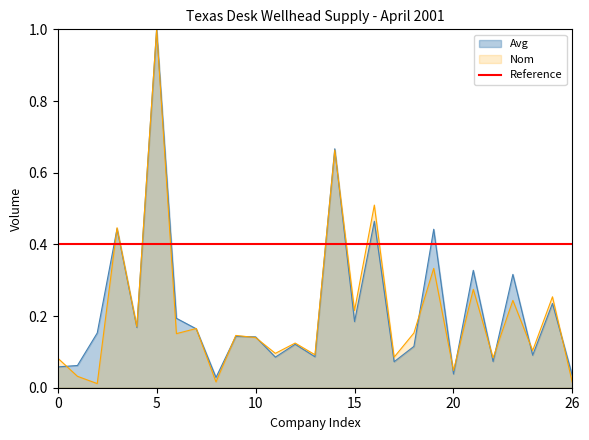

List the series in order of their peak value, lowest first.

Avg, Nom